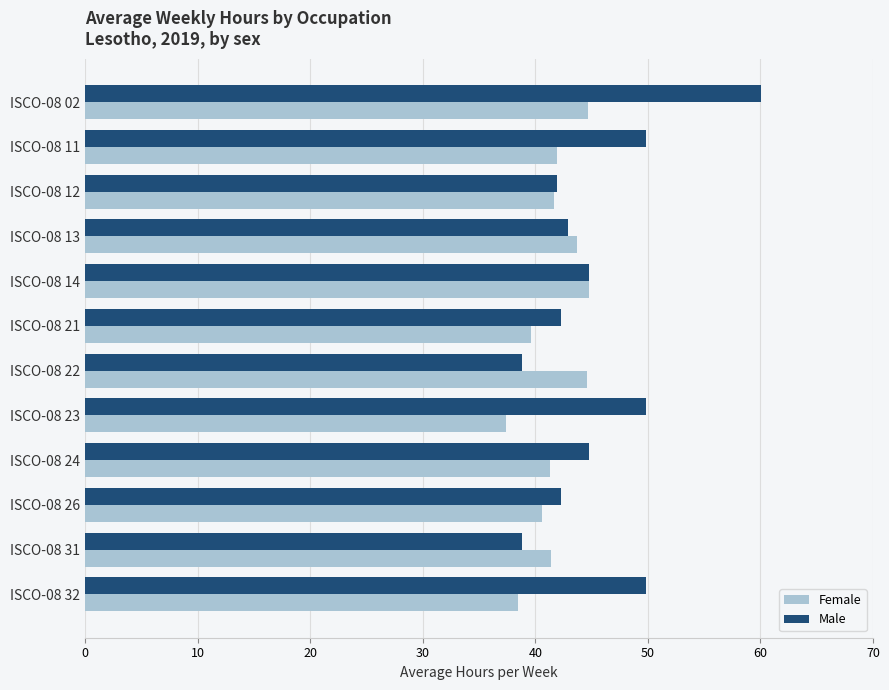

Which series has the widest spread of values?

Male